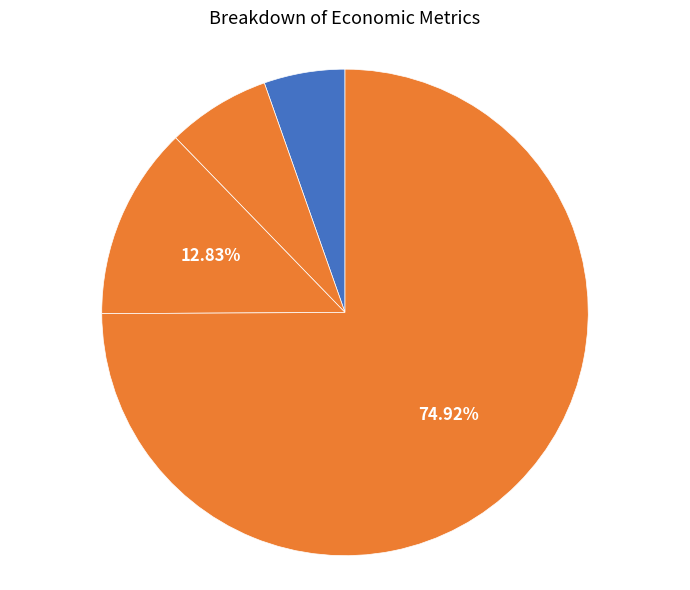

Which category has the smallest portion of the pie?

NPV